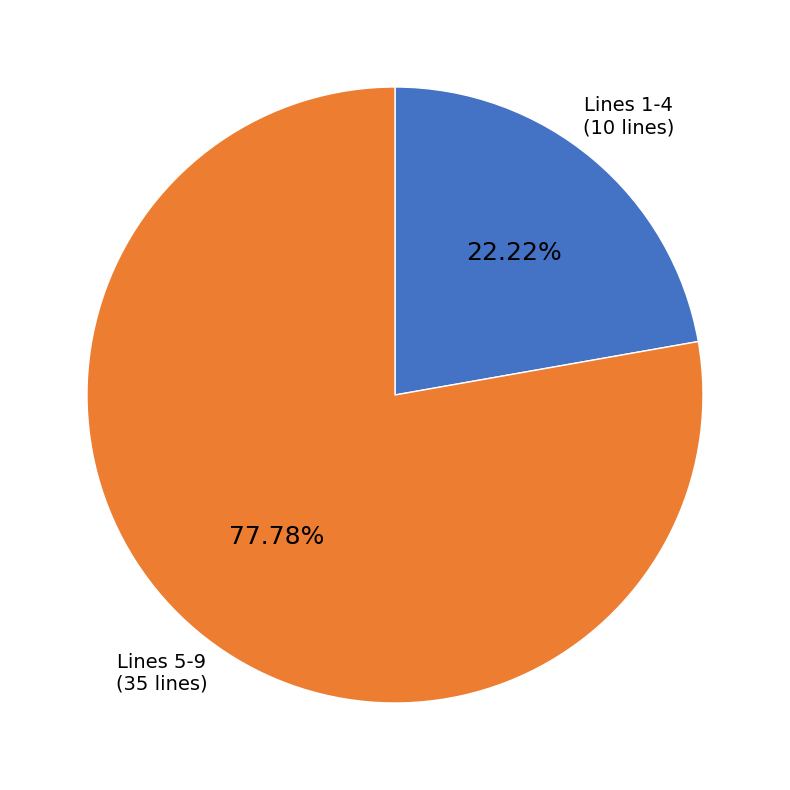

Which has a higher value, Lines 5-9 or Lines 1-4?

Lines 5-9